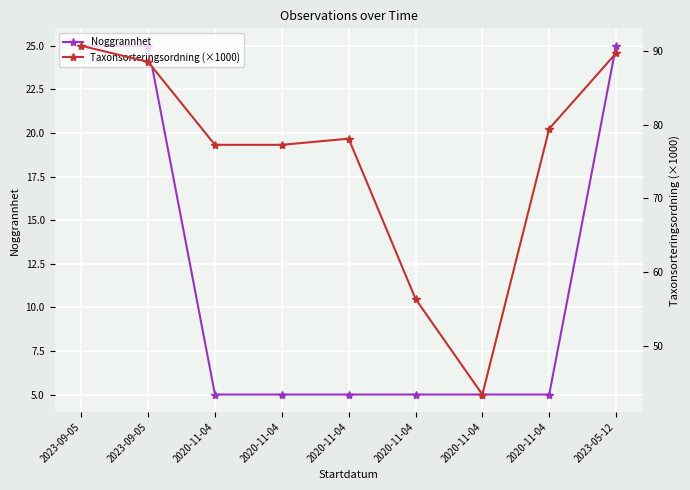

True or false: Noggrannhet has more than 0 interior local peaks.

False